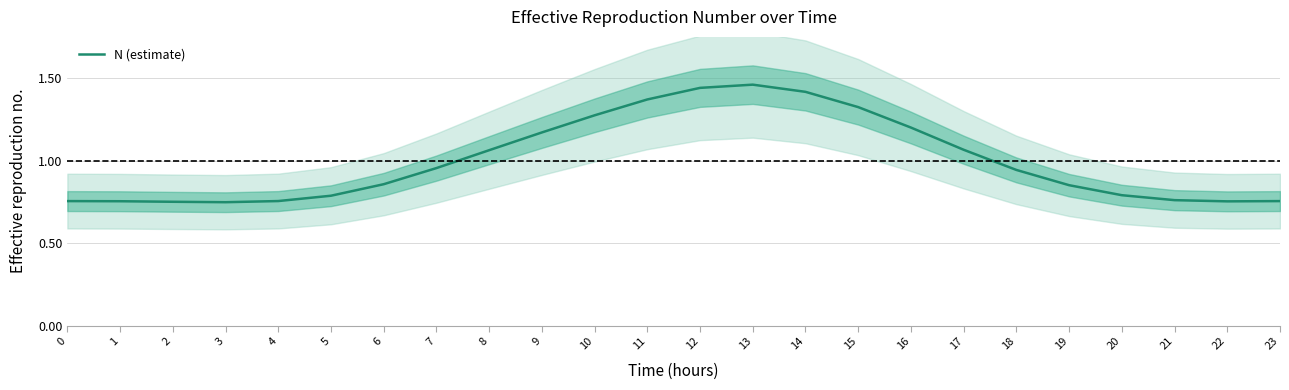

What is the difference between the values at 12 and 8?

0.4